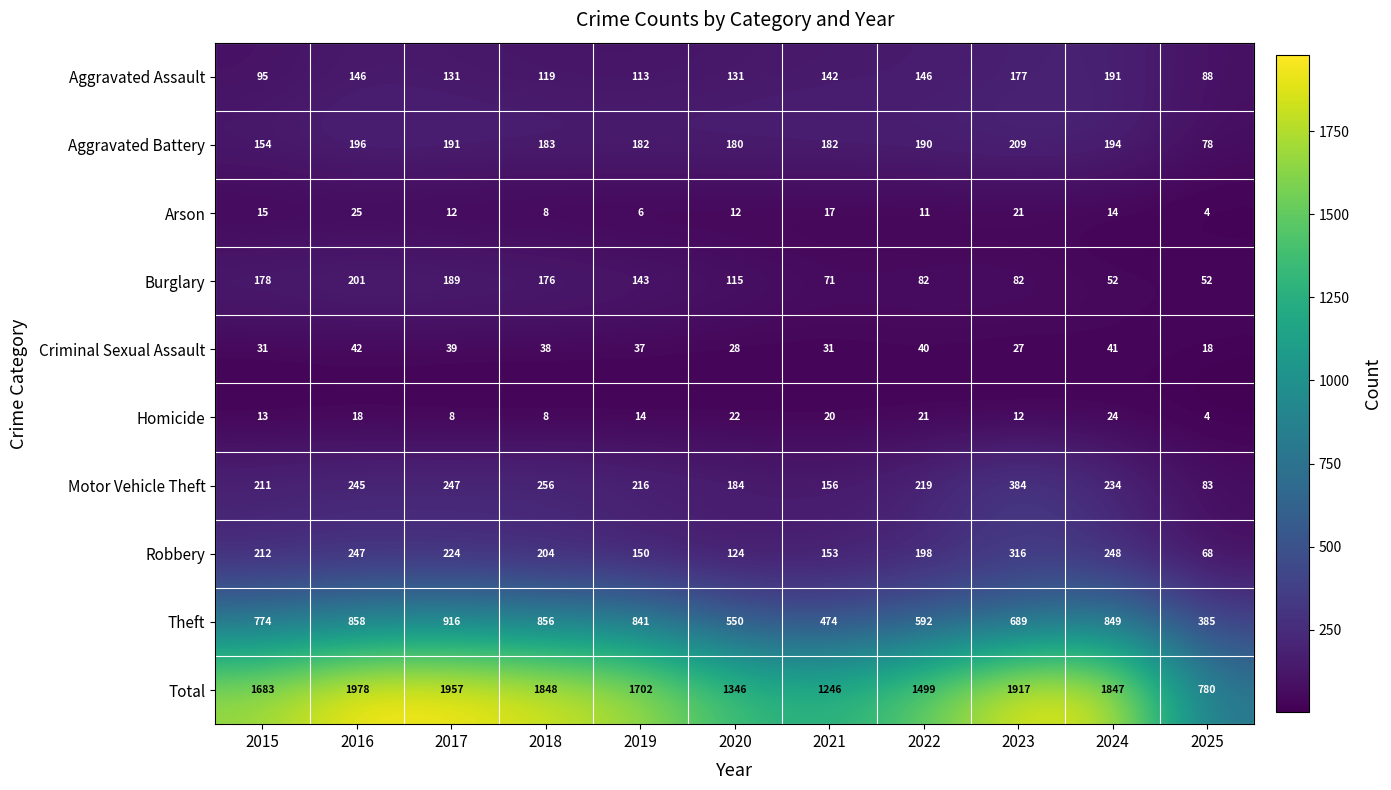

Which series has the largest total across all categories?

Total